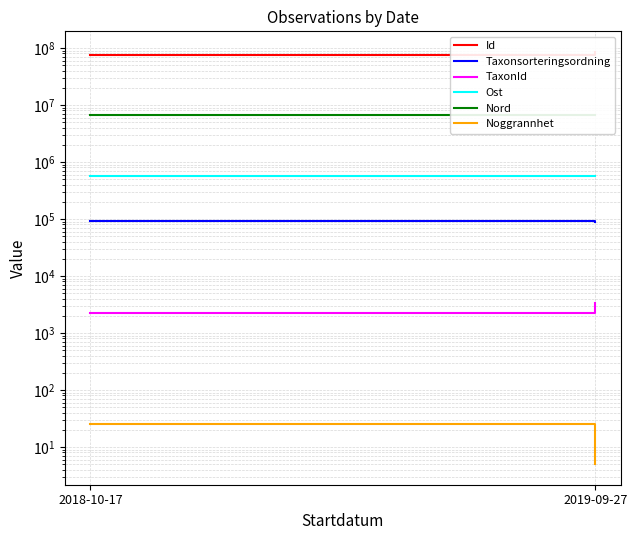

Which series has the widest spread of values?

Id